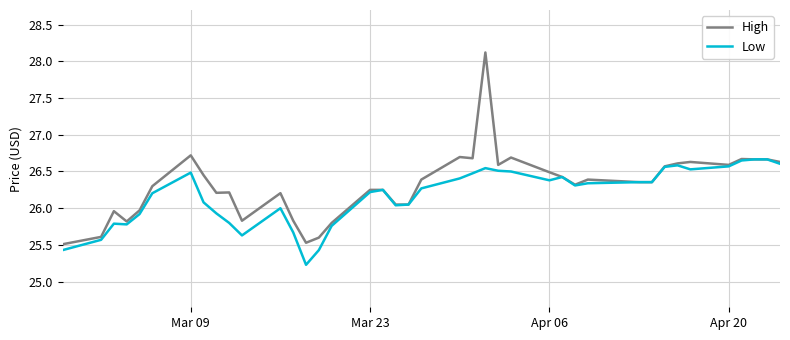

What is the maximum value for Low?

26.7